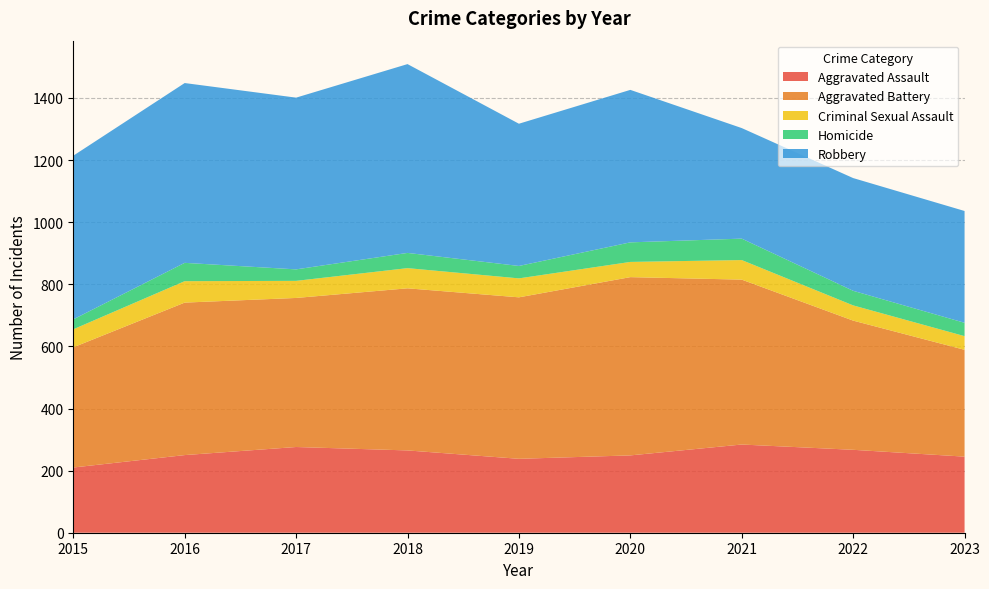

Reading left to right, transcribe all the data shown in this chart.

Aggravated Assault: 210	250	276	265	238	249	284	267	245
Aggravated Battery: 387	491	480	522	520	574	531	416	344
Criminal Sexual Assault: 58	69	55	65	61	49	63	49	44
Homicide: 32	59	37	49	40	63	69	47	43
Robbery: 527	579	553	608	458	491	356	363	360